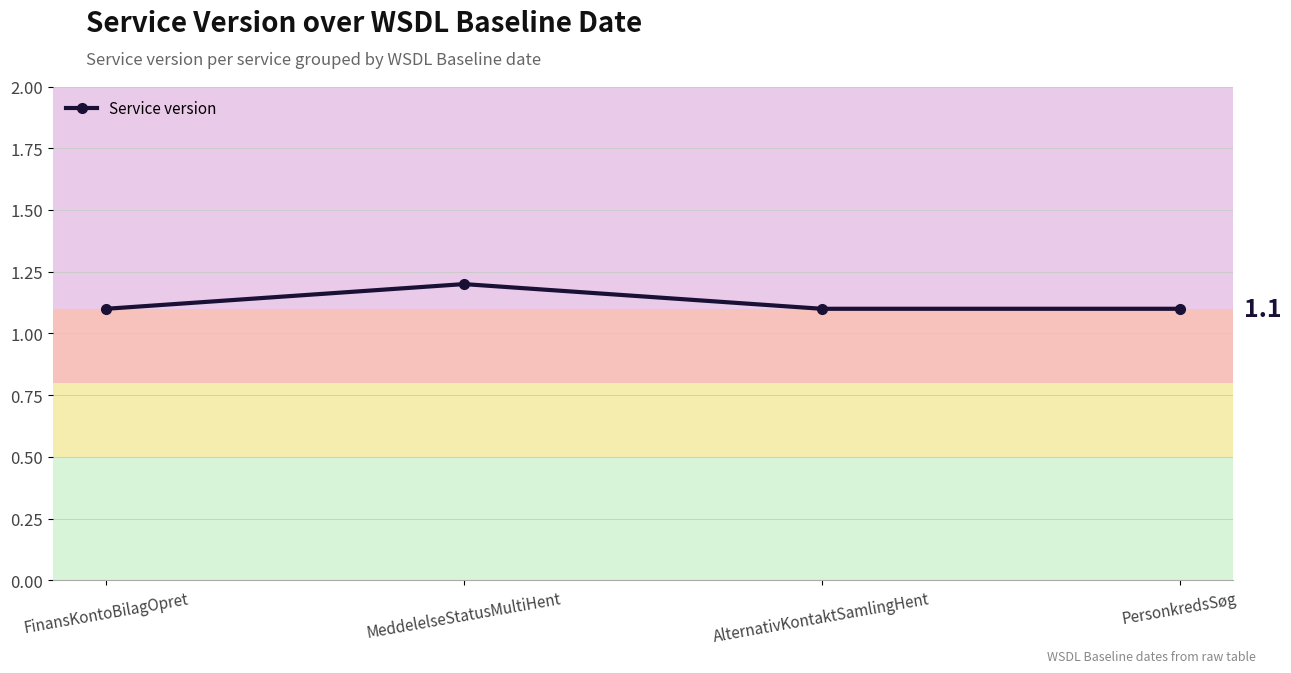

Reading left to right, extract all data points from this chart.

FinansKontoBilagOpret=1.1	MeddelelseStatusMultiHent=1.2	AlternativKontaktSamlingHent=1.1	PersonkredsSøg=1.1